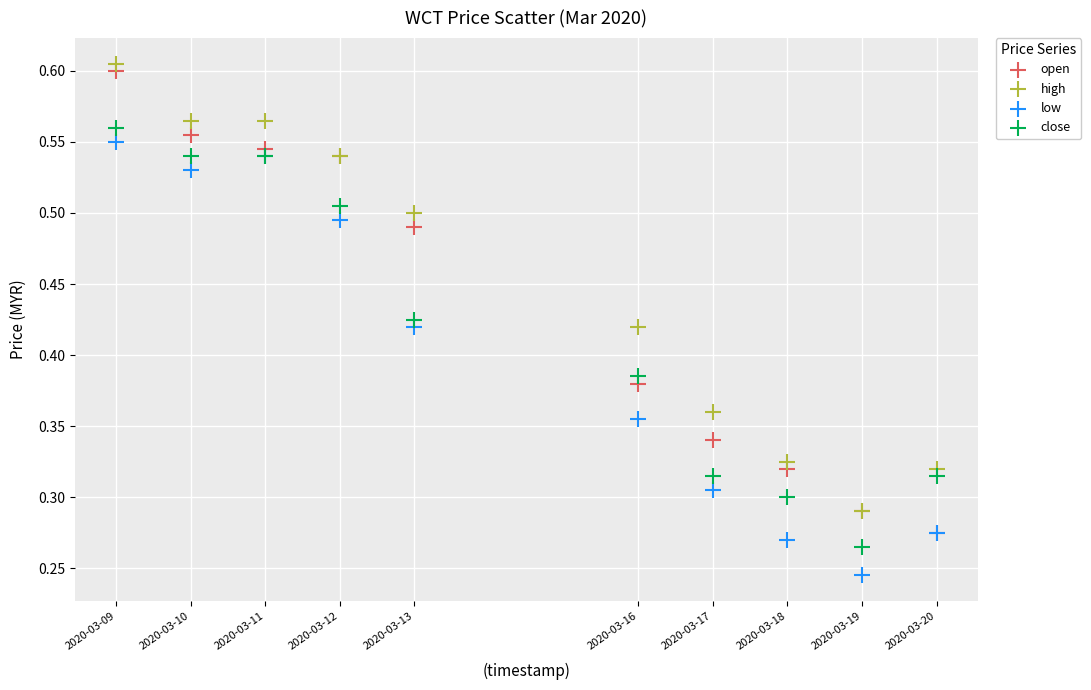

Which series contains the lowest Y value?

low